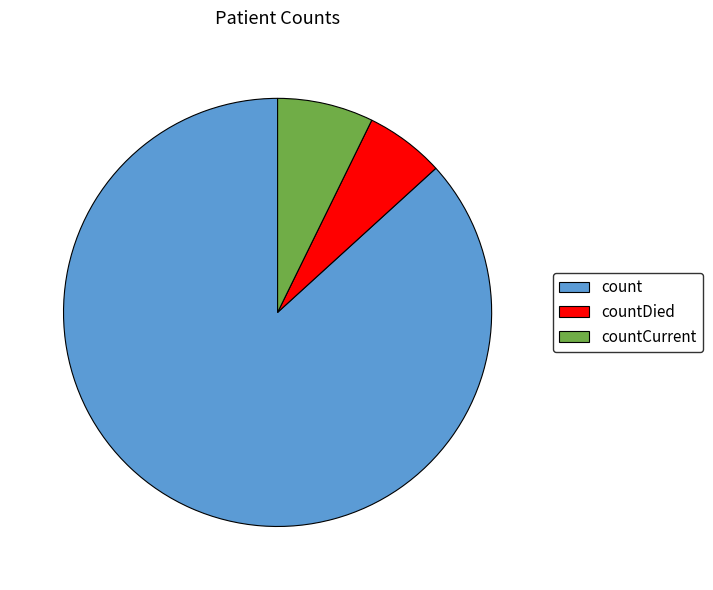

What is the largest slice in the pie chart?

count